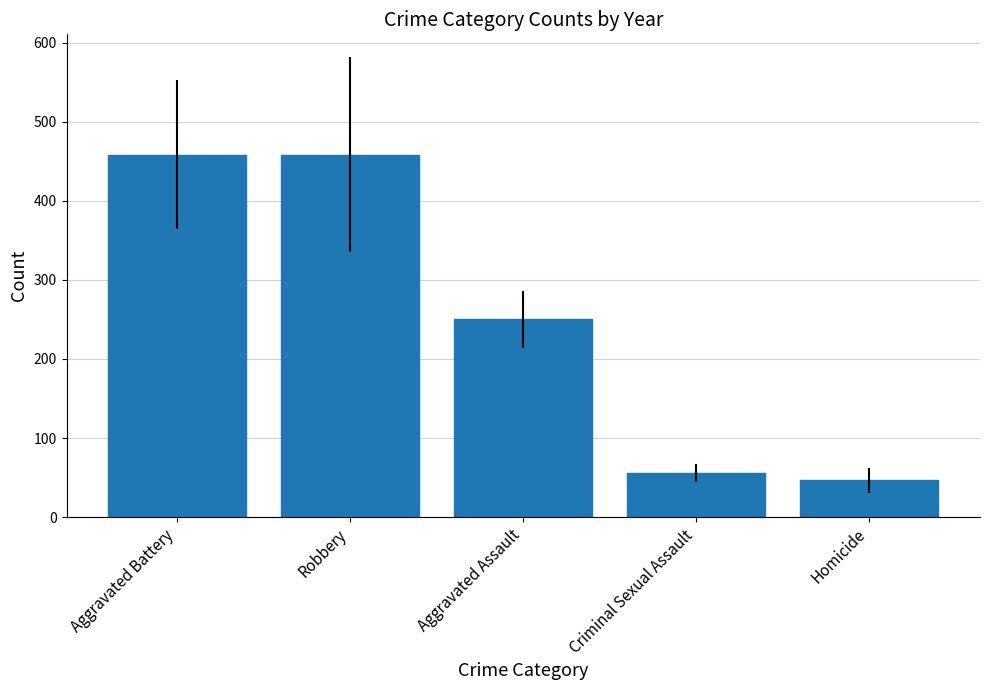

Does the chart contain any negative values?

No